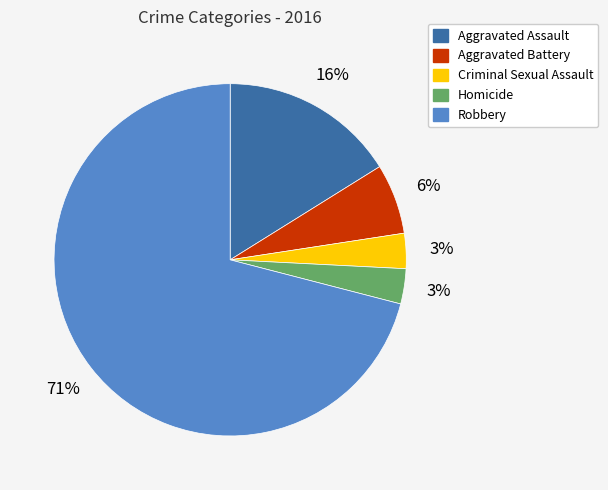

Does any single category account for the majority?

Yes